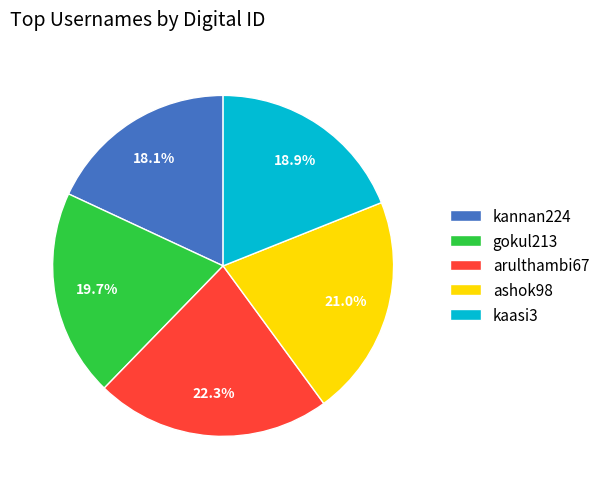

What percentage do kannan224 and kaasi3 together represent?

37.0%